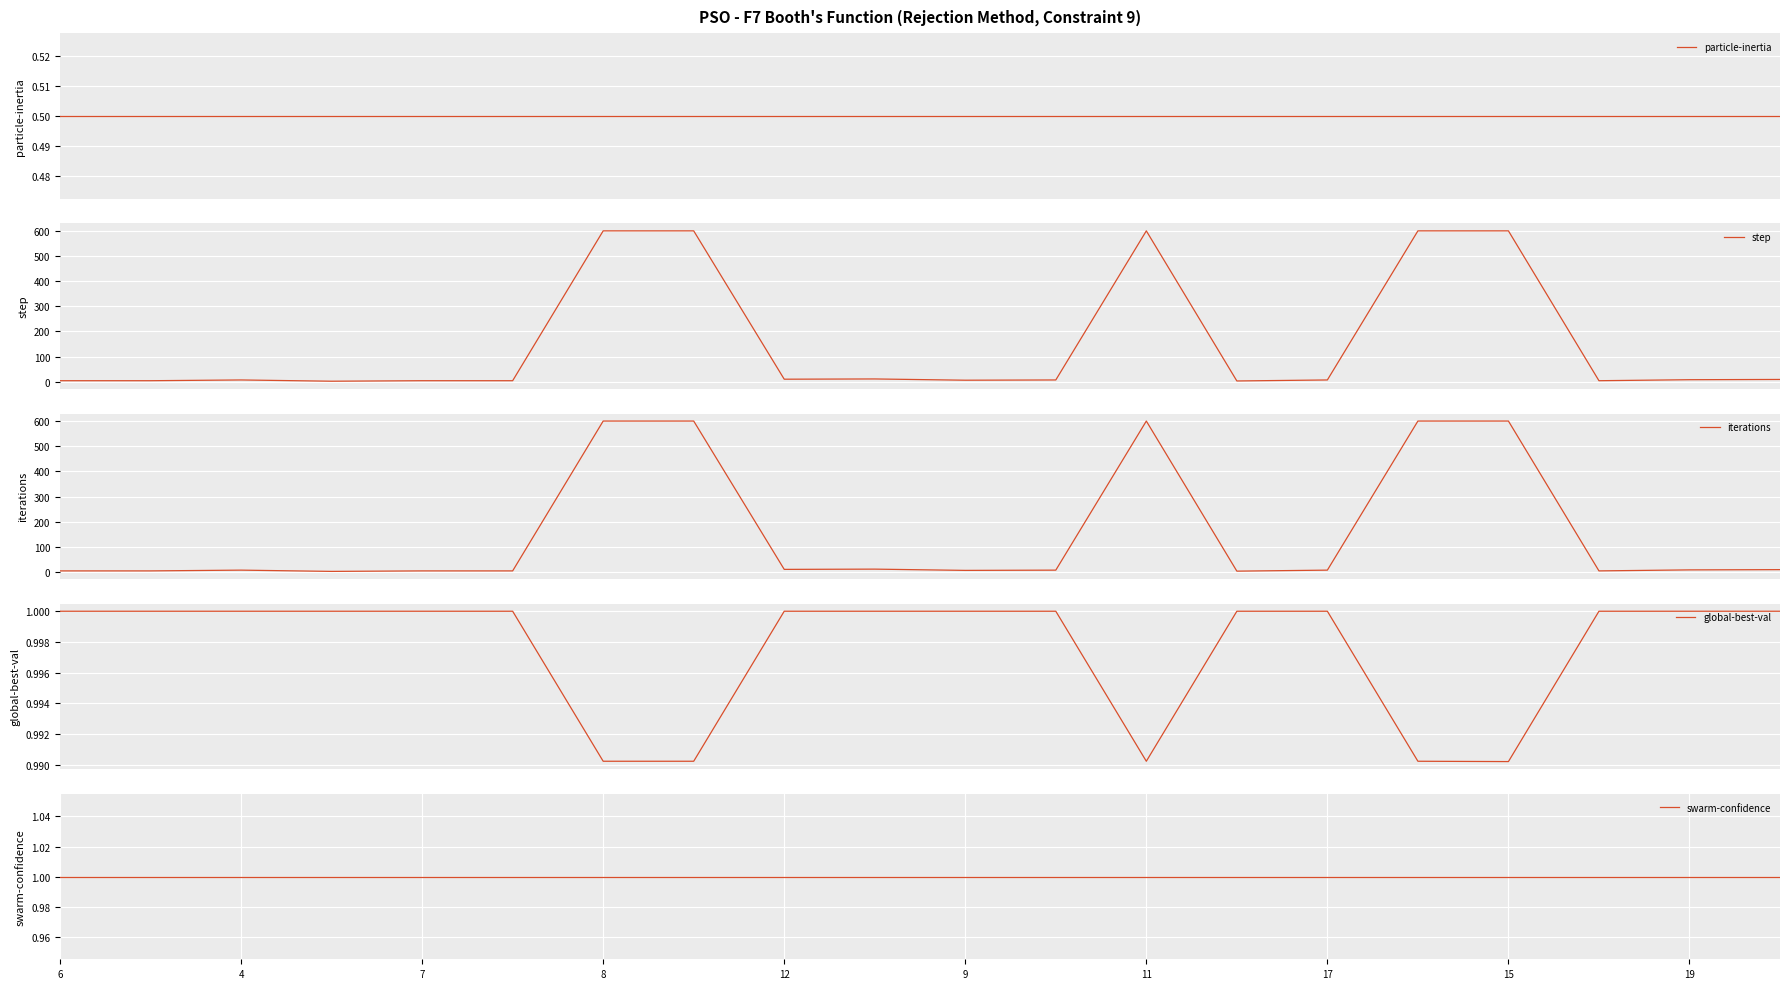

What is the maximum value for particle-inertia?

0.5